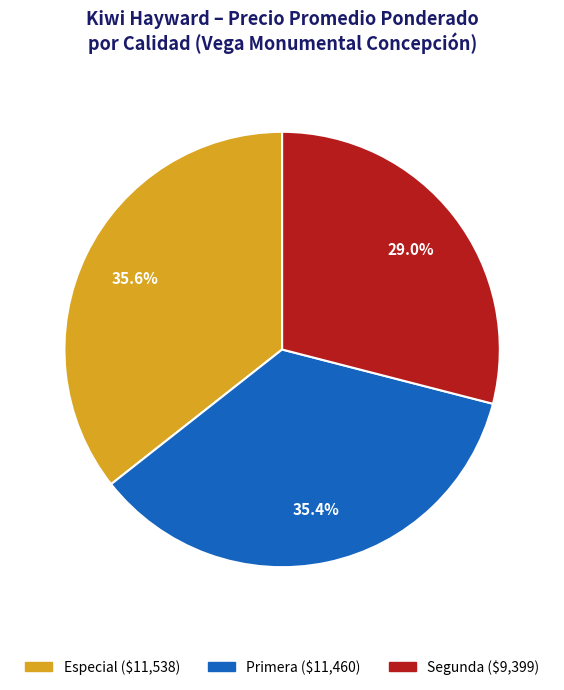

To the nearest percent, what is the difference between the Primera and Segunda slice percentages?

6%